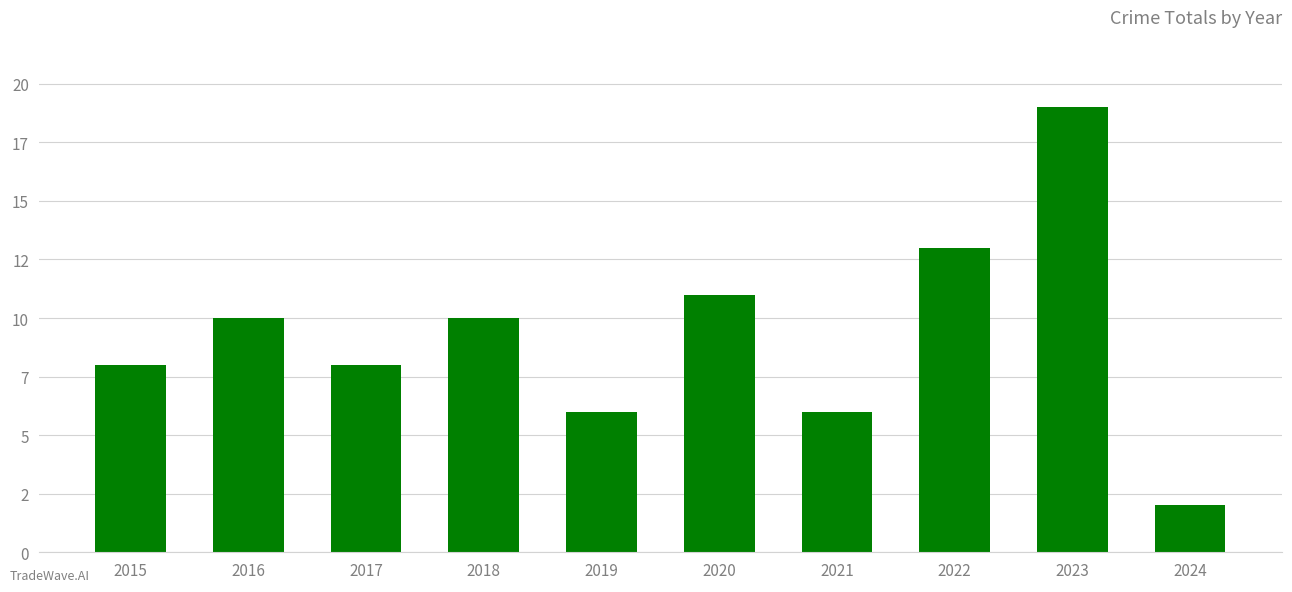

True or false: the data shows 4 at 2019.

False